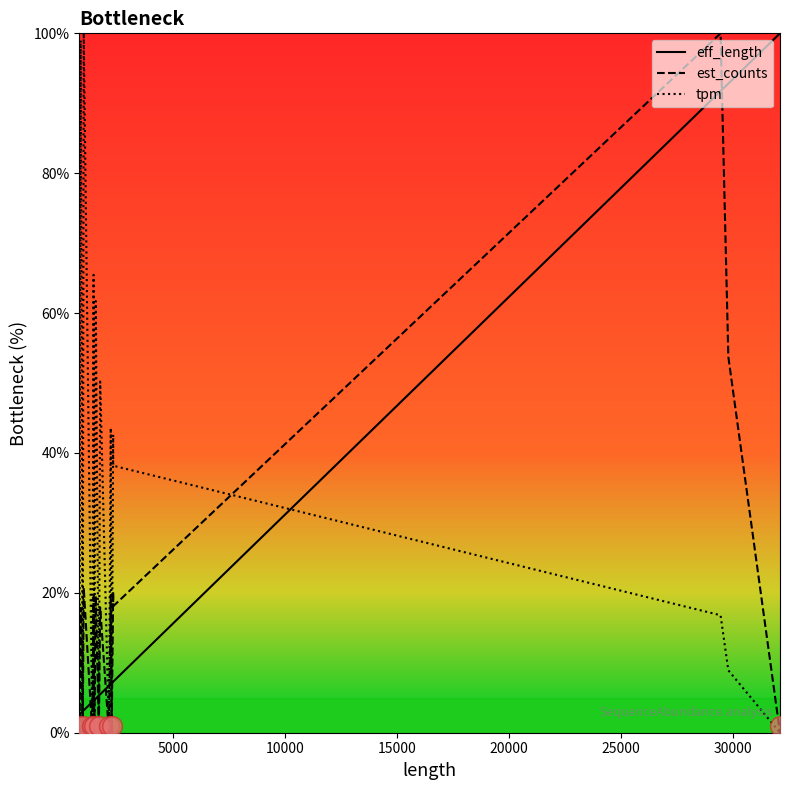

Which series has the largest total across all categories?

tpm